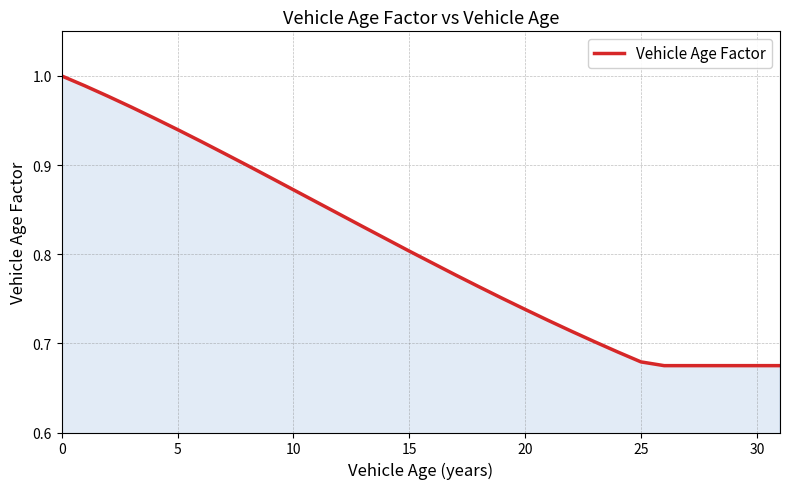

True or false: there are more than 2 points higher than both neighbors.

False